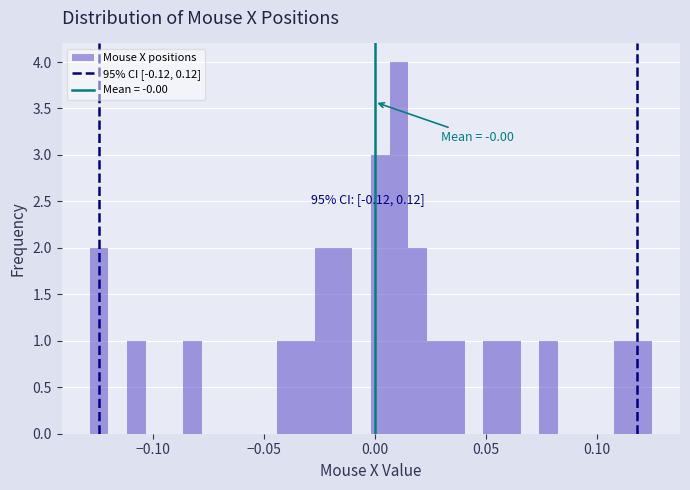

Read against the x-axis, roughly where is the centre of the tallest bar?

0.010